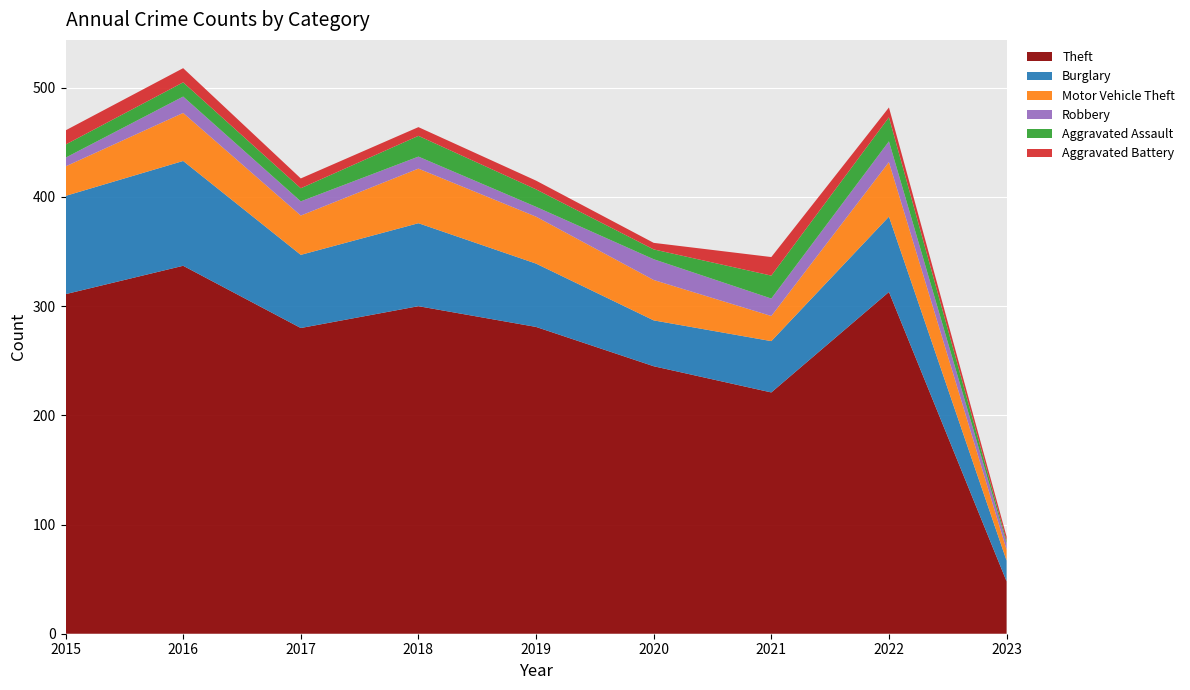

Reading left to right, list all the values displayed in this chart.

Theft: 311	337	280	300	281	245	221	313	48
Burglary: 90	96	67	76	58	42	47	69	19
Motor Vehicle Theft: 27	44	36	50	43	37	23	50	10
Robbery: 8	15	13	11	9	19	16	19	6
Aggravated Assault: 12	13	12	19	16	9	21	22	2
Aggravated Battery: 13	13	9	8	8	6	17	9	4